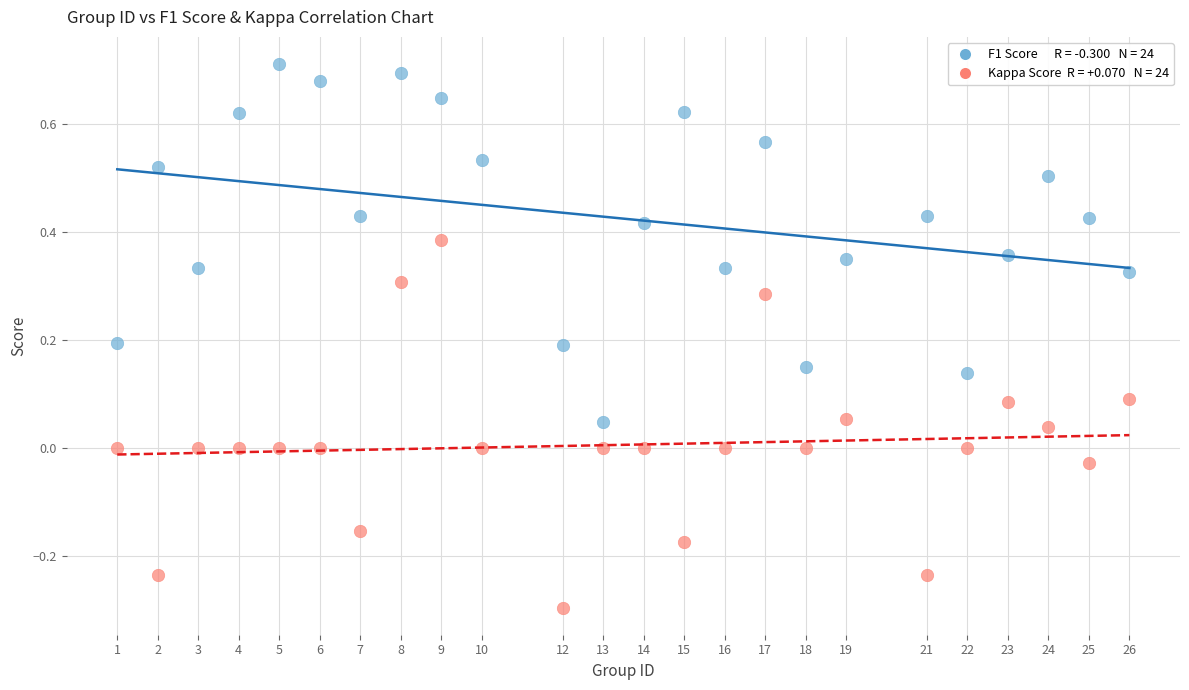

Across all data points, what is the range of X values (max minus min)?

25.0